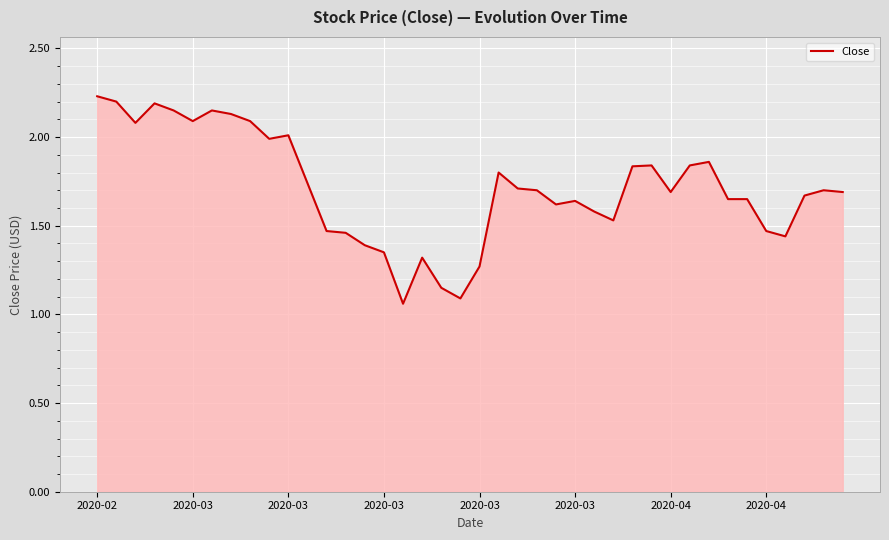

How many lines are shown in the chart?

1